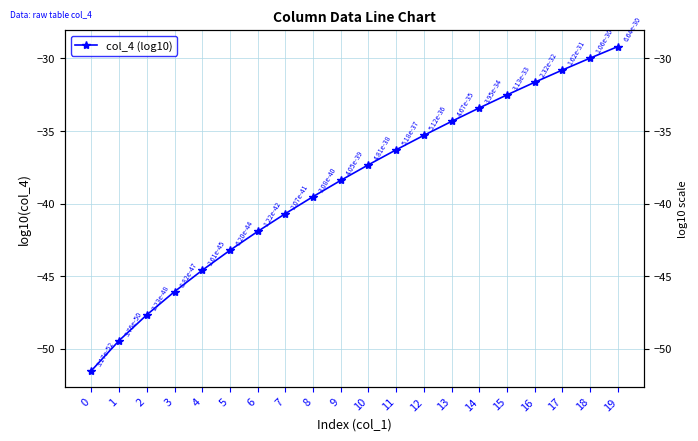

Reading left to right, transcribe all the data shown in this chart.

-51.5	-49.4	-47.7	-46.1	-44.6	-43.2	-41.9	-40.7	-39.5	-38.4	-37.3	-36.3	-35.3	-34.3	-33.4	-32.5	-31.6	-30.8	-30.0	-29.2